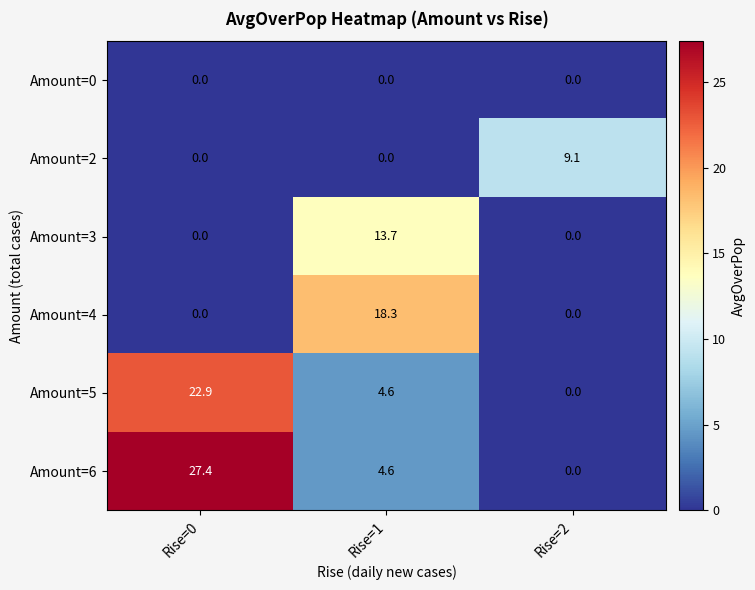

How many data points in Amount=5 are less than 4?

1